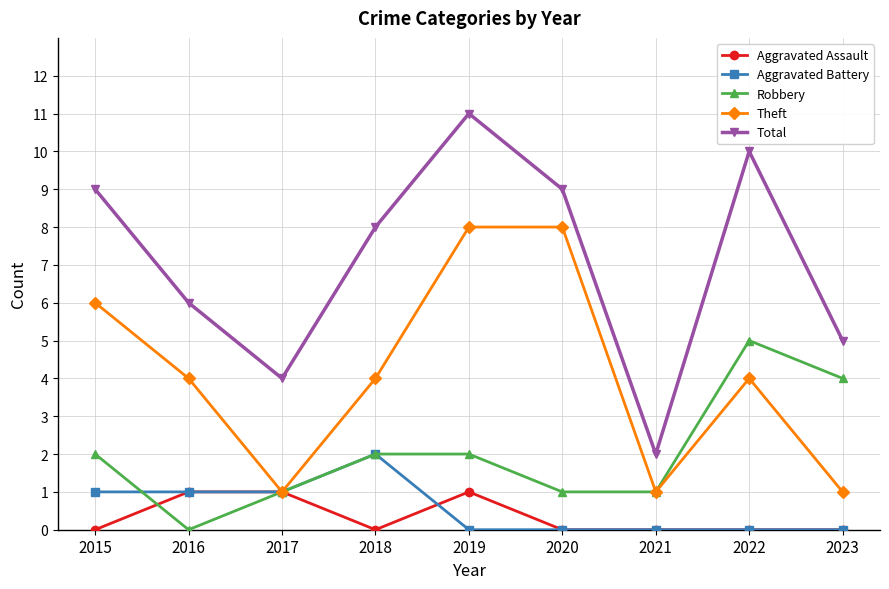

Which series has the largest range (max minus min)?

Total